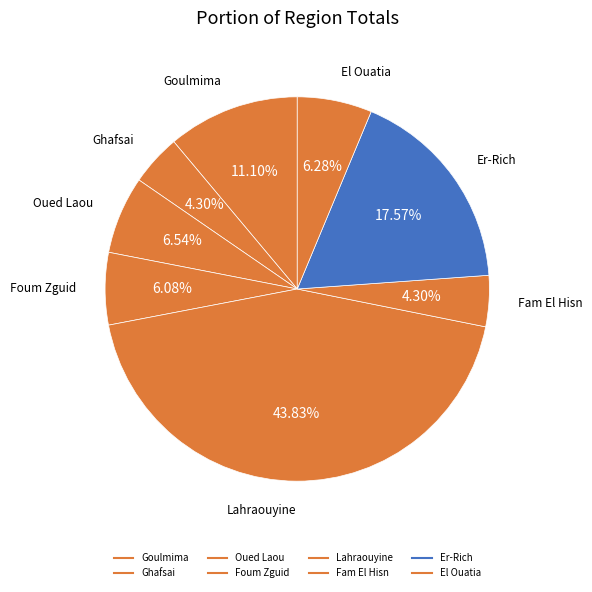

Is the sum of Er-Rich and Goulmima greater than half?

No